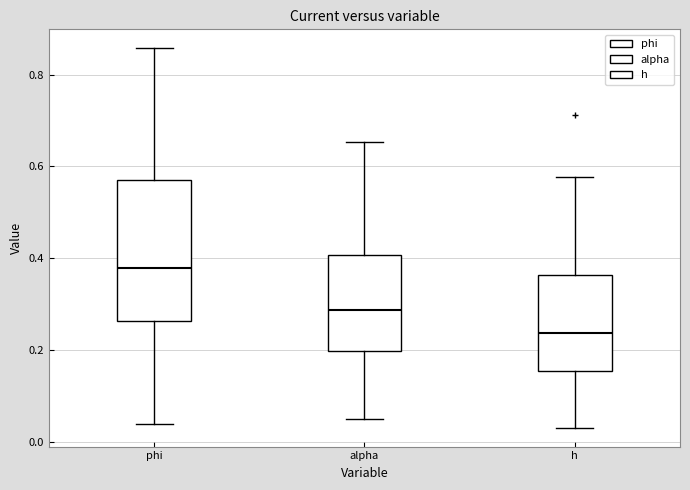

Where does the upper whisker of the box for h end on the y-axis? The values are not printed on the chart, so give them approximately, as read against the axis.

0.58